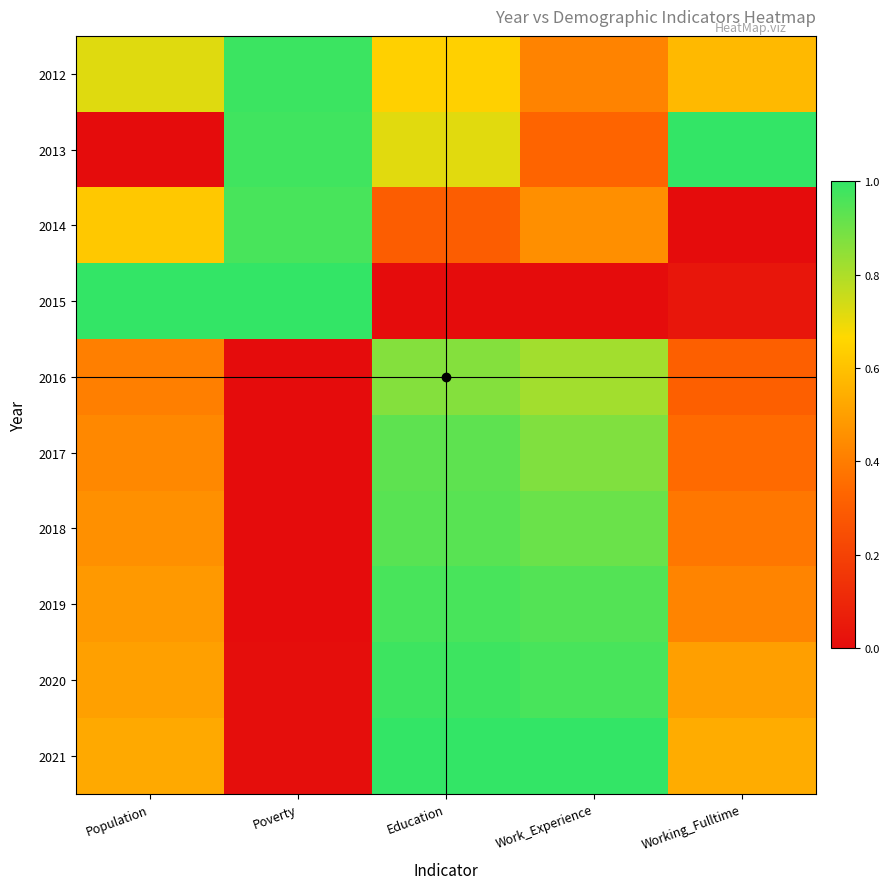

Which has a higher value, Working_Fulltime or Poverty?

Poverty